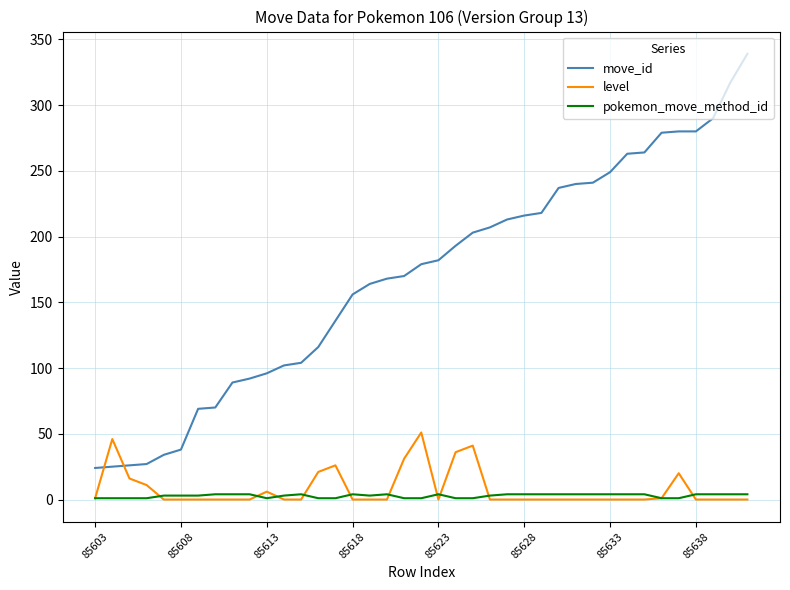

Which series ends up on top after the final intersection of move_id and level?

move_id